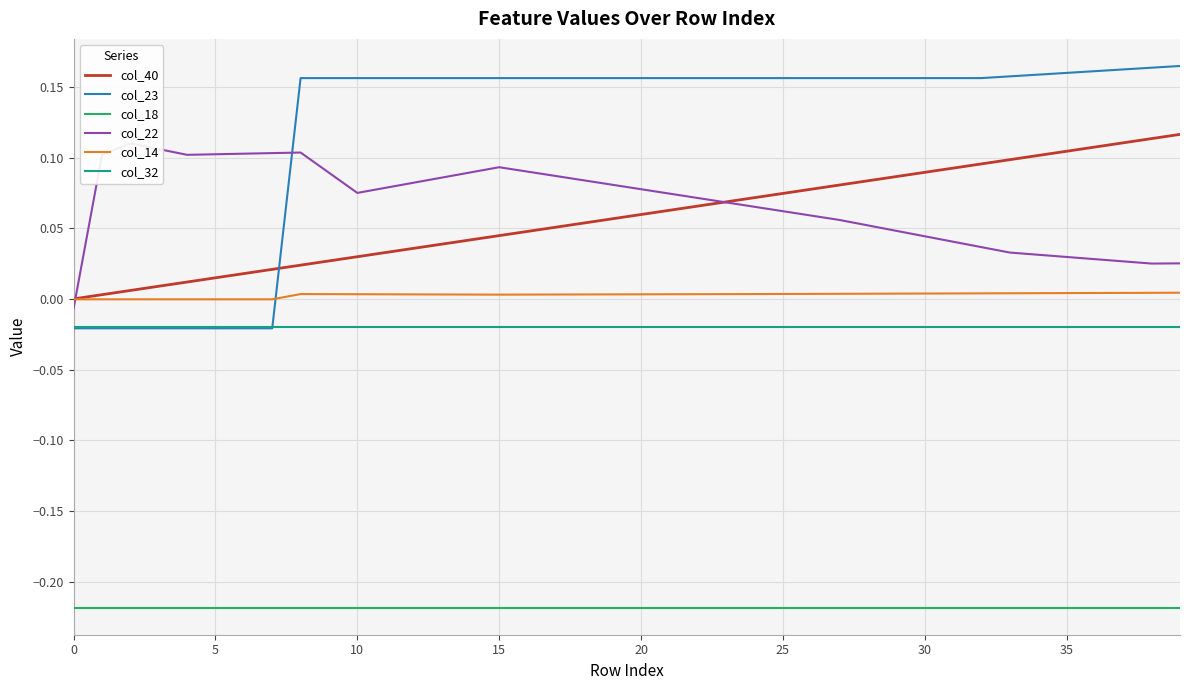

Is the value of col_23 at 14 greater than the value of col_18 at 19?

Yes